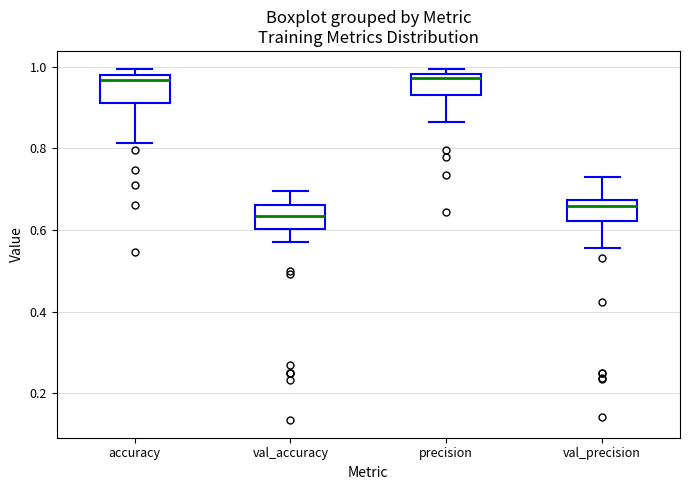

Which box has the lowest median line?

val_accuracy